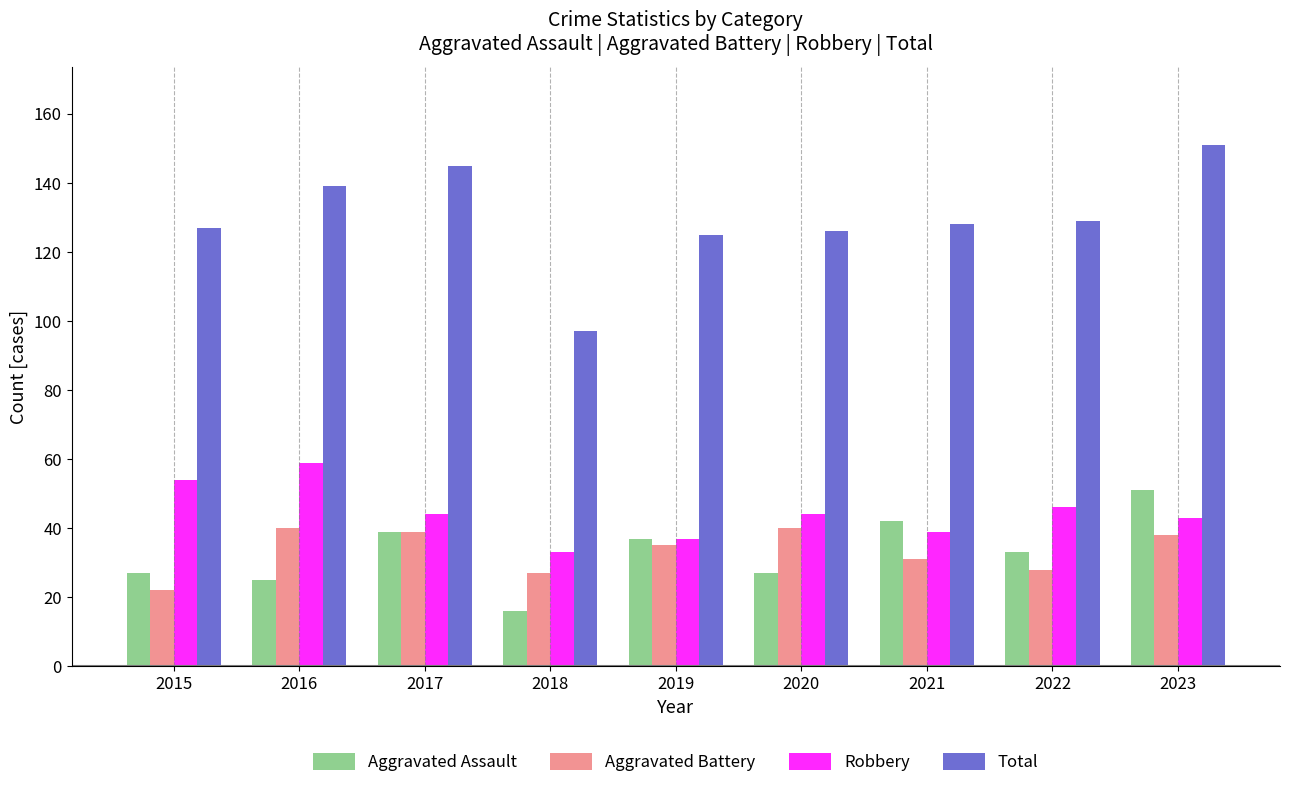

Which series has the largest total across all categories?

Total